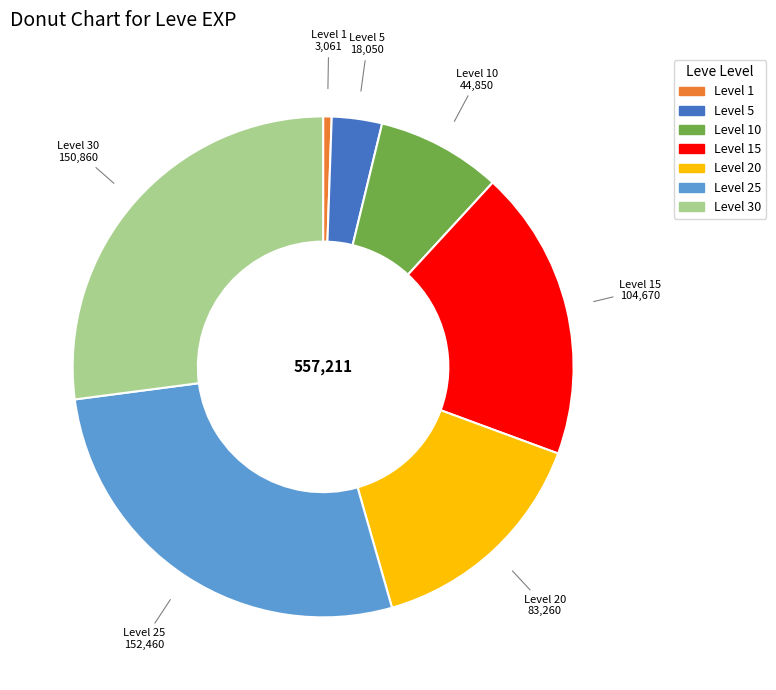

Does any single category account for the majority?

No